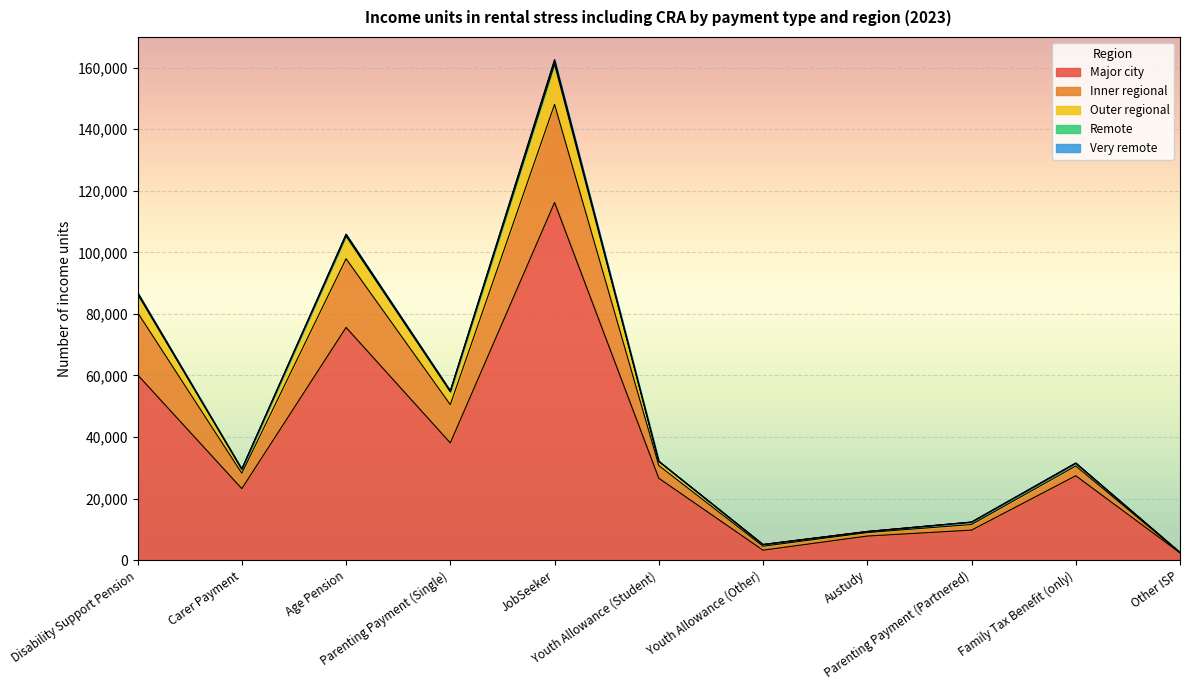

What is the highest value of the Major city series?

116210